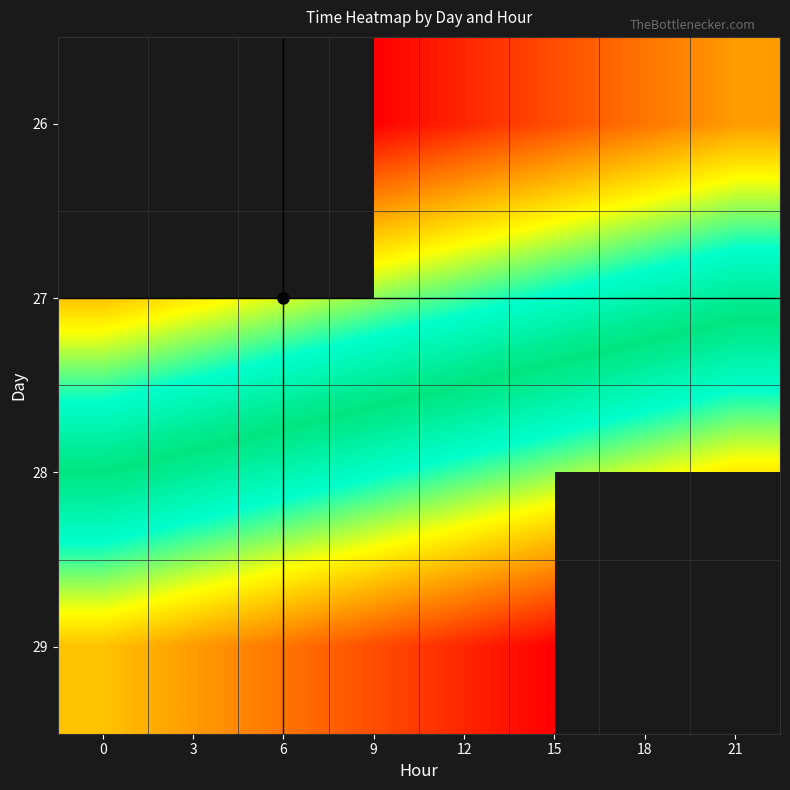

At which category does the chart reach its minimum across all series?

9